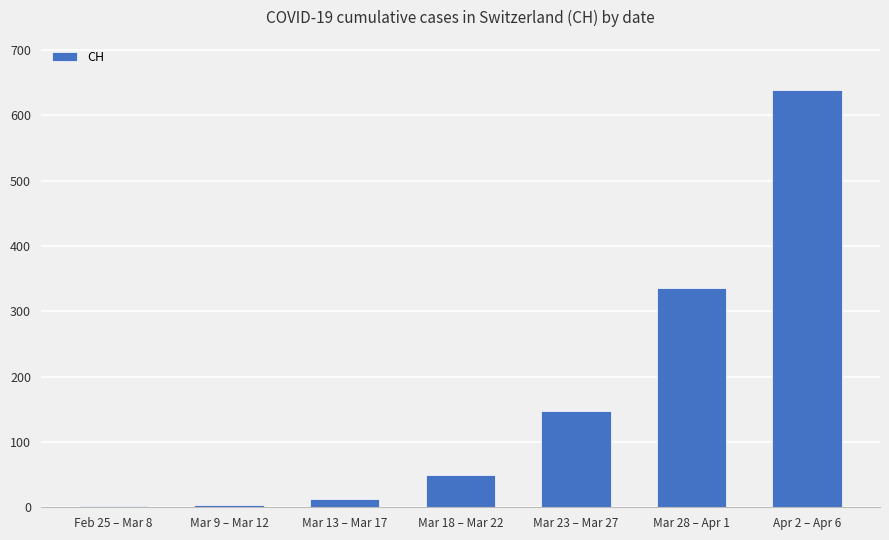

What is the sum of all values?

1189